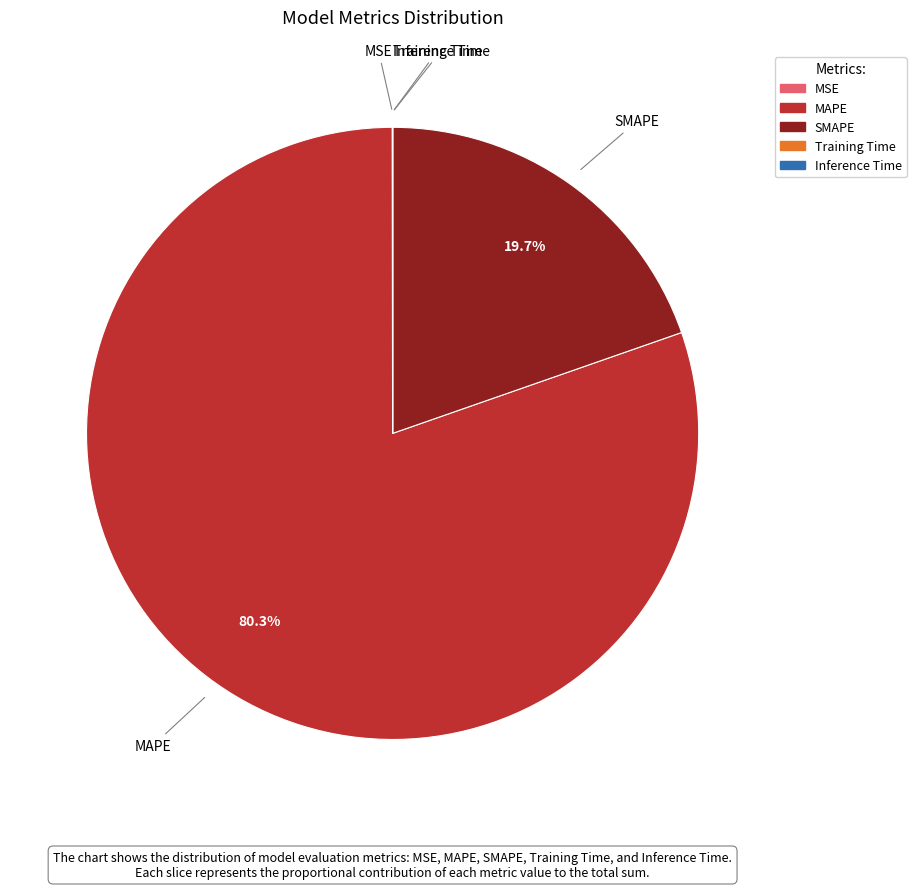

What portion of the pie excludes SMAPE?

80.3%